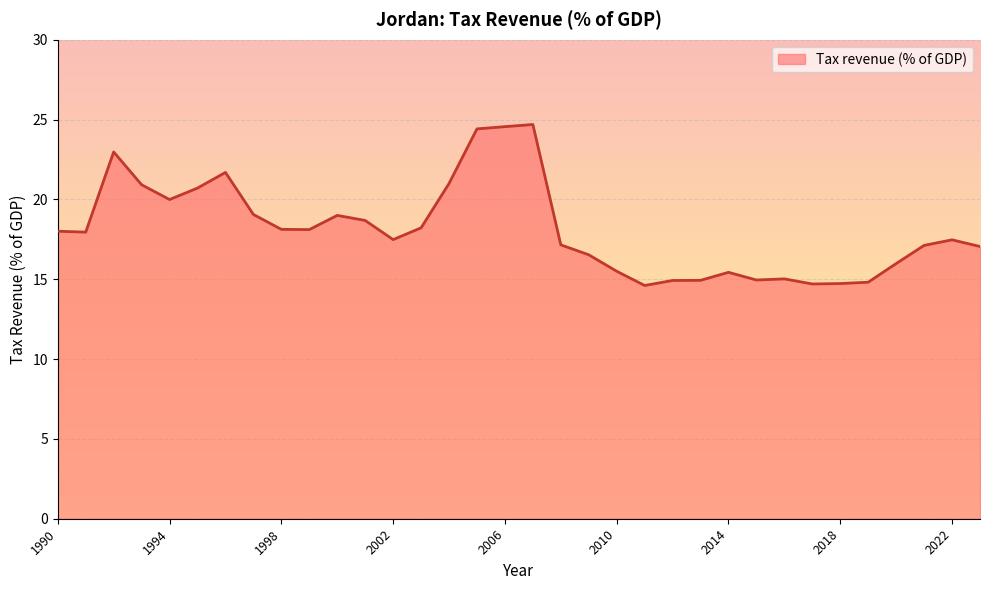

What is the minimum value shown in the chart?

14.6